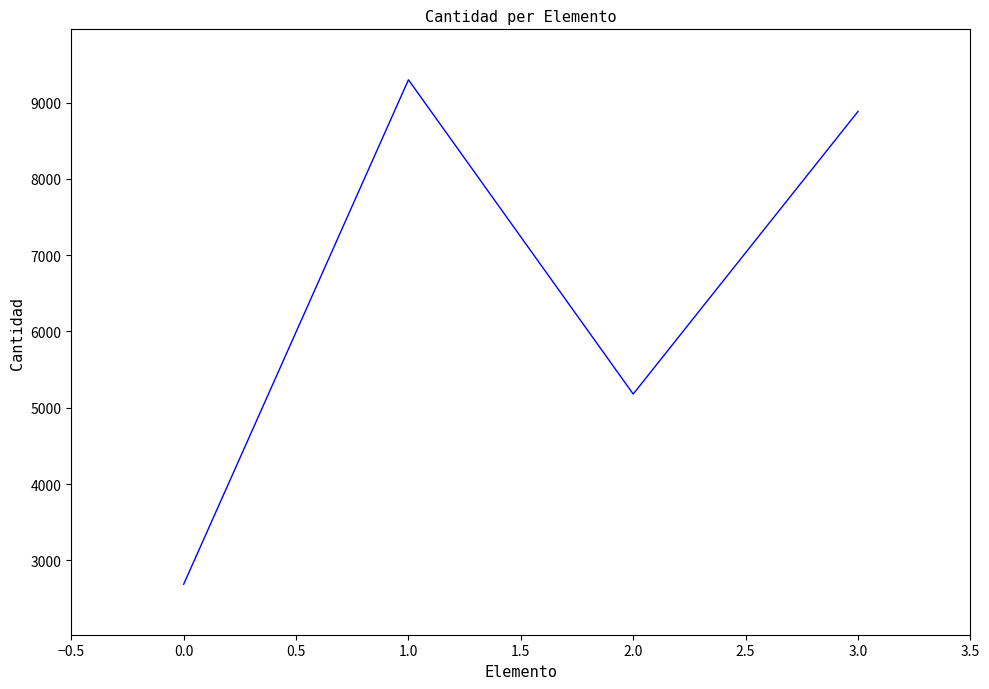

What is the difference between the second highest and minimum values?

6196